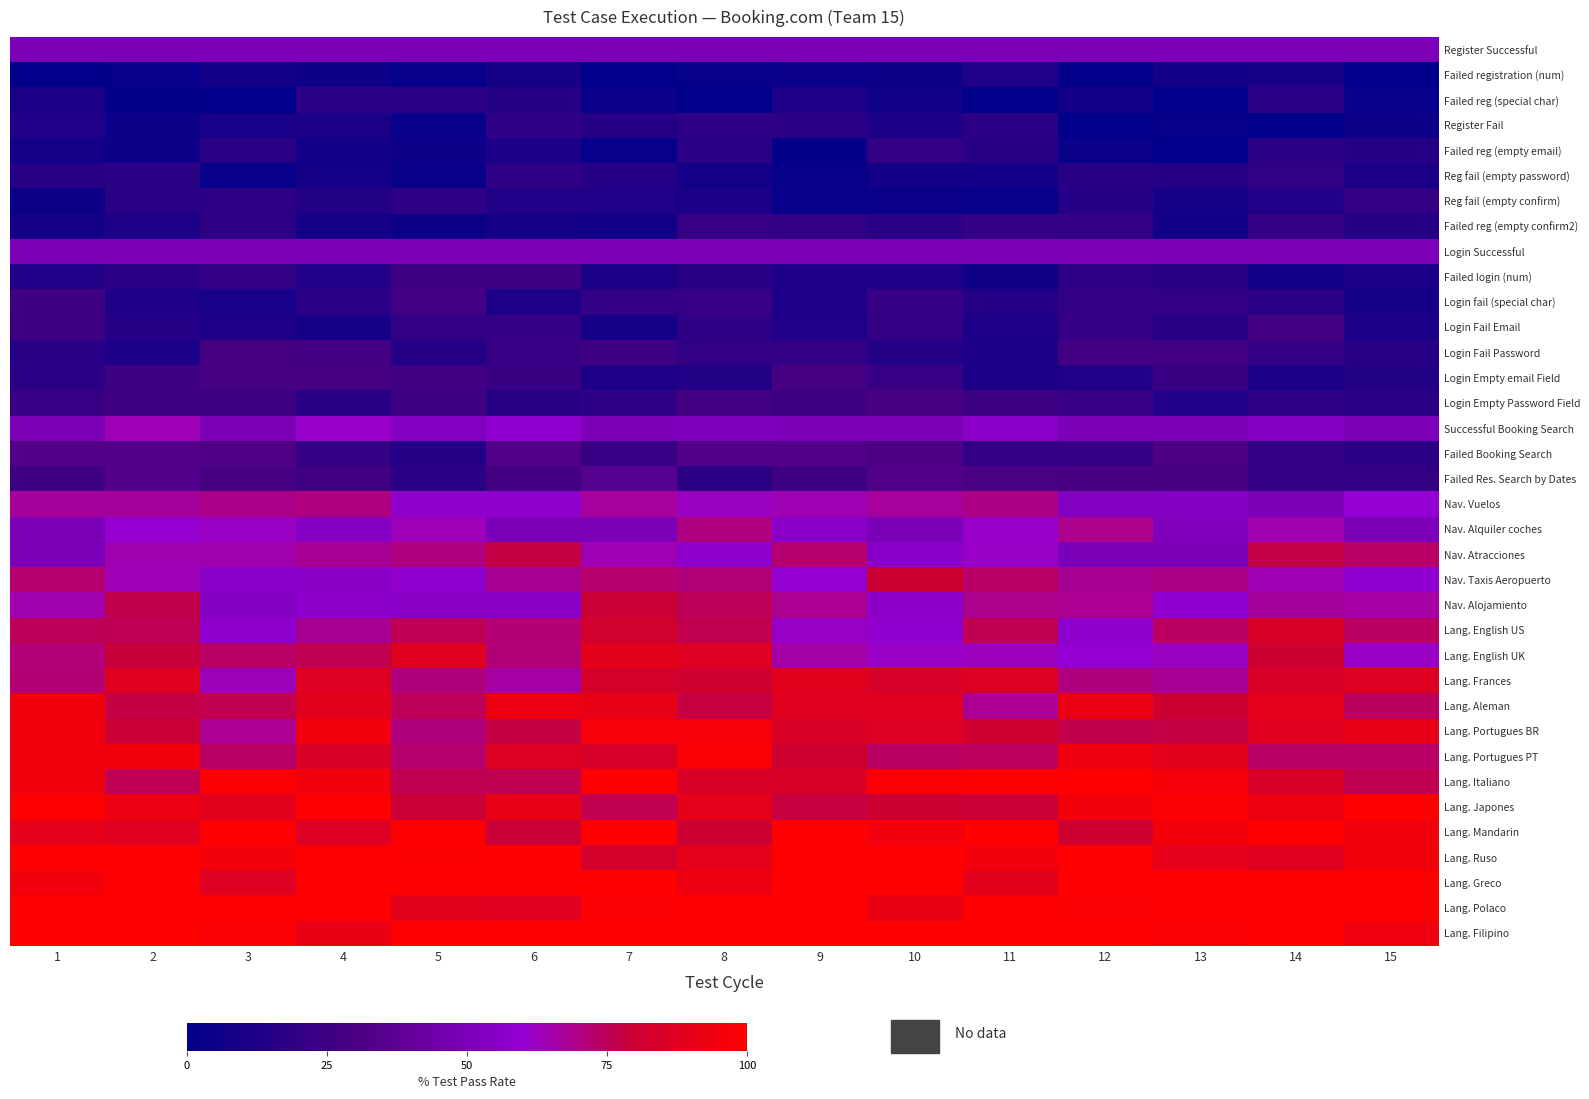

What is the difference between the highest and lowest values at 1?

99.1